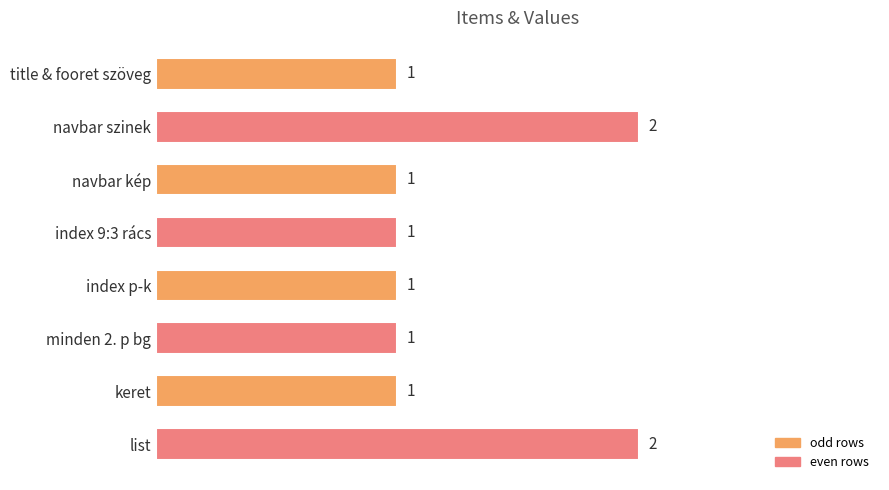

How many categories are shown in the chart?

8